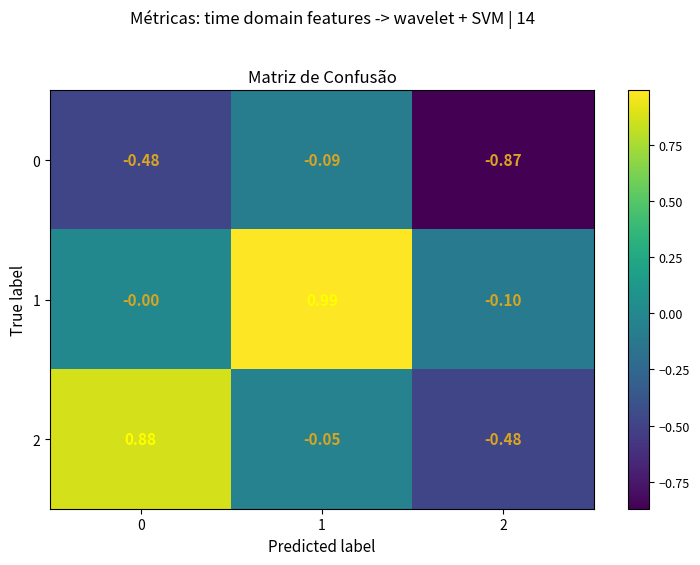

How many categories are shown in the chart?

3